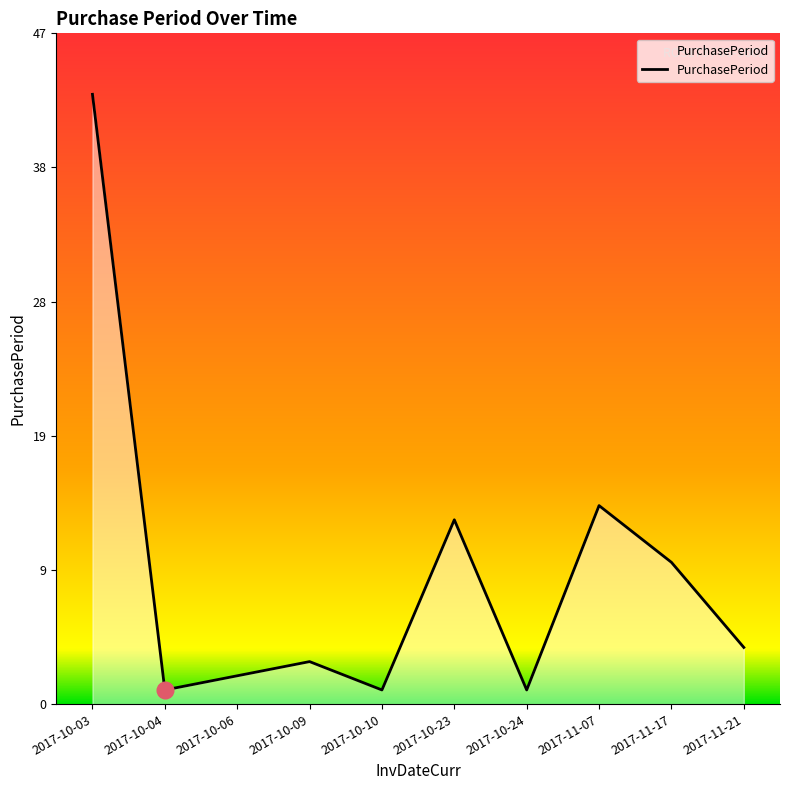

What is the approximate value at 2017-11-07?

14